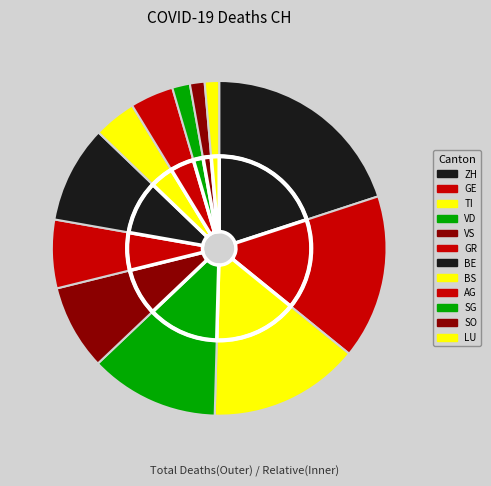

Between GR and VS, which is larger?

VS